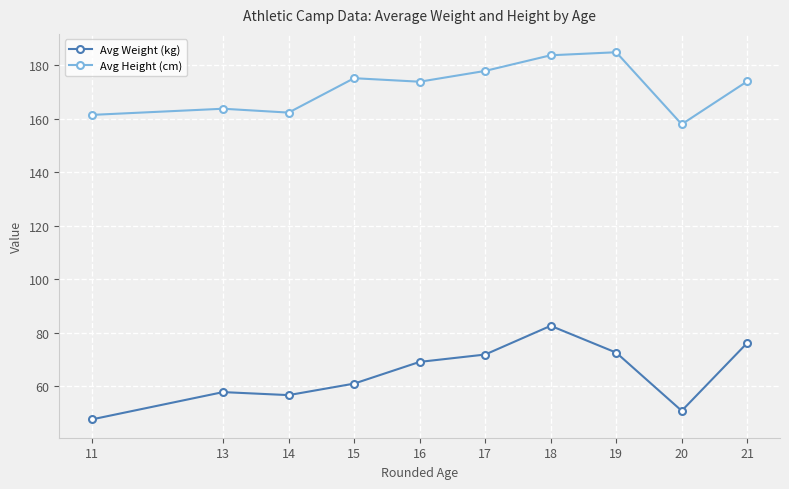

What is the sum of the Avg Weight (kg) values at 18 and 19?

155.2